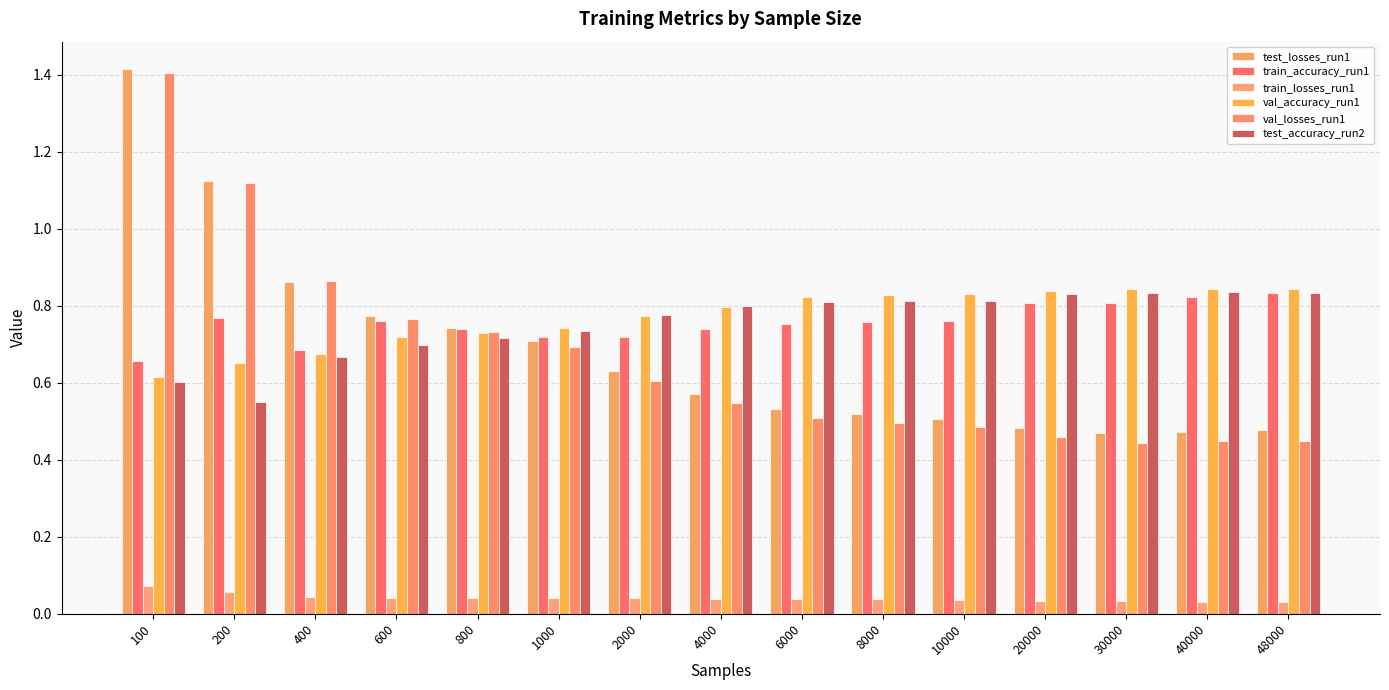

How many series are shown in this chart?

6